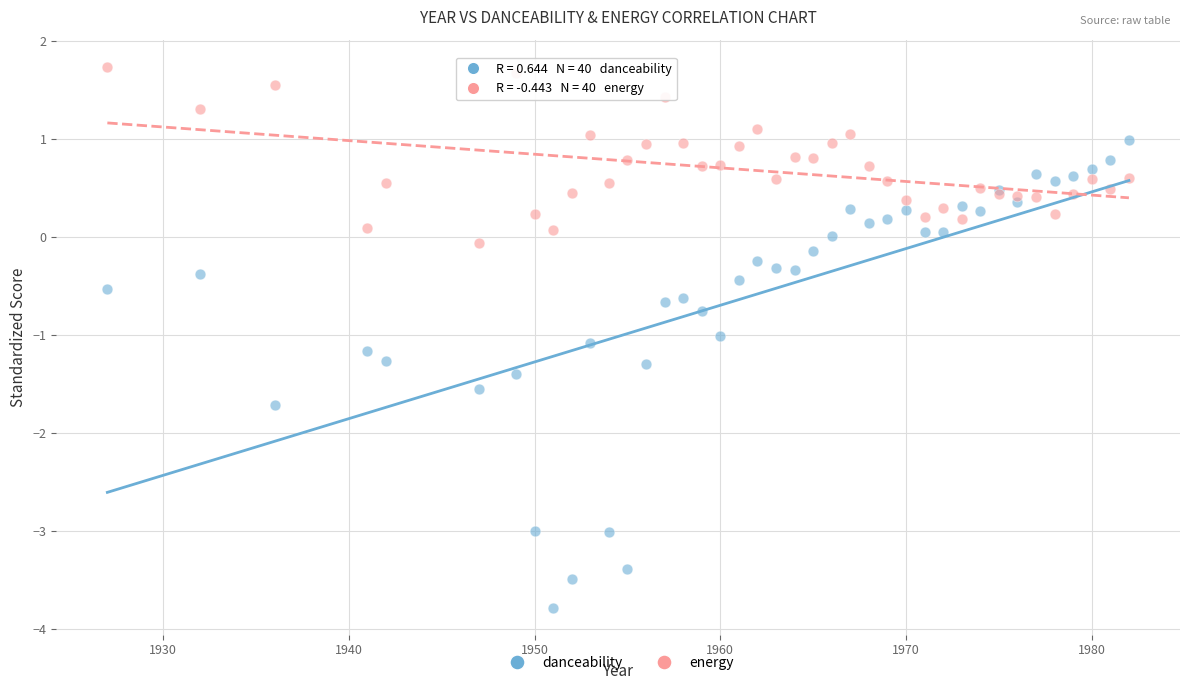

Which series contains the lowest Y value?

danceability